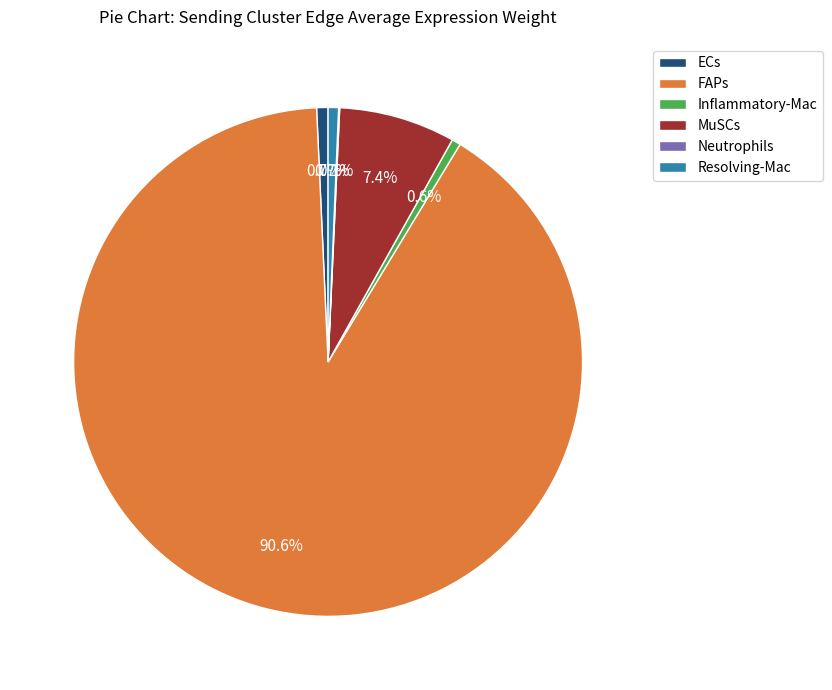

Which category accounts for the majority?

FAPs